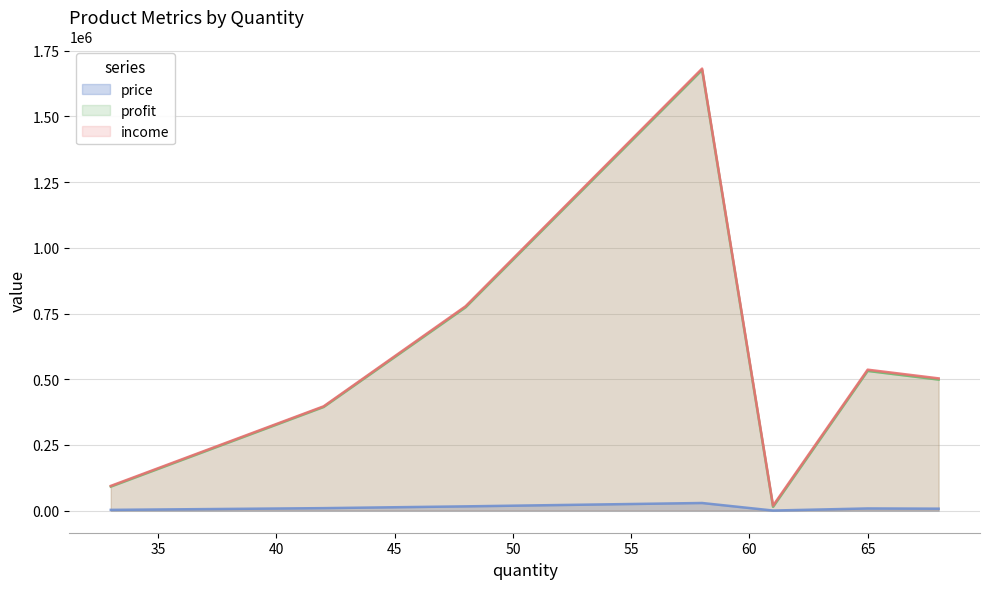

Reading left to right, list all the values displayed in this chart.

price: автограф Стаса Барецкого=16200	билет в Израиль=29000	зеленая пластинка=310	ломтик июльского неба=9450	плюмбус=8250	подписка на suppi-блог=2850	статуэтка Ленина=7400
income: автограф Стаса Барецкого=777600	билет в Израиль=1682000	зеленая пластинка=18910	ломтик июльского неба=396900	плюмбус=536250	подписка на suppi-блог=94050	статуэтка Ленина=503200
profit: автограф Стаса Барецкого=773670	билет в Израиль=1676890	зеленая пластинка=14315	ломтик июльского неба=394405	плюмбус=531595	подписка на suppi-блог=91380	статуэтка Ленина=498635